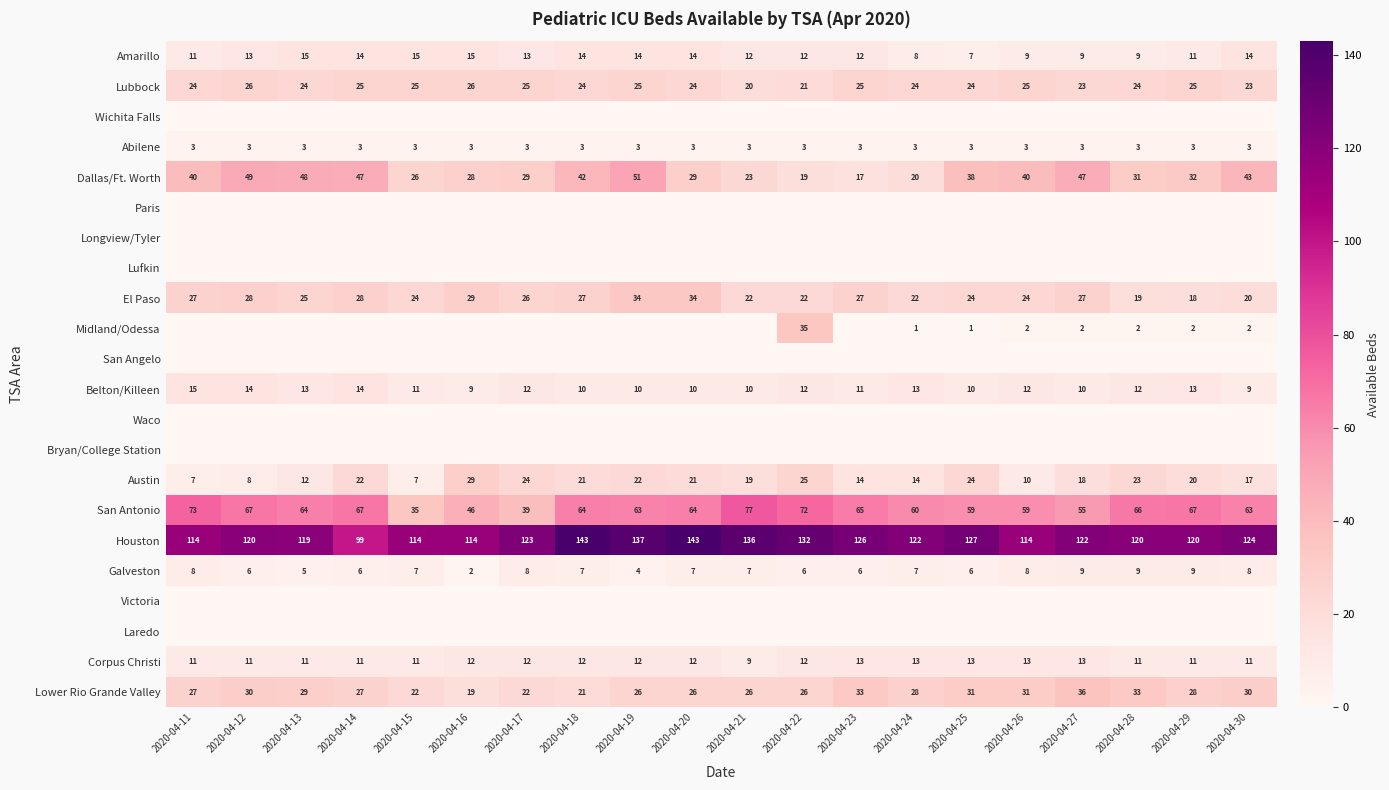

Where is Galveston nearest to the value 5?

2020-04-13